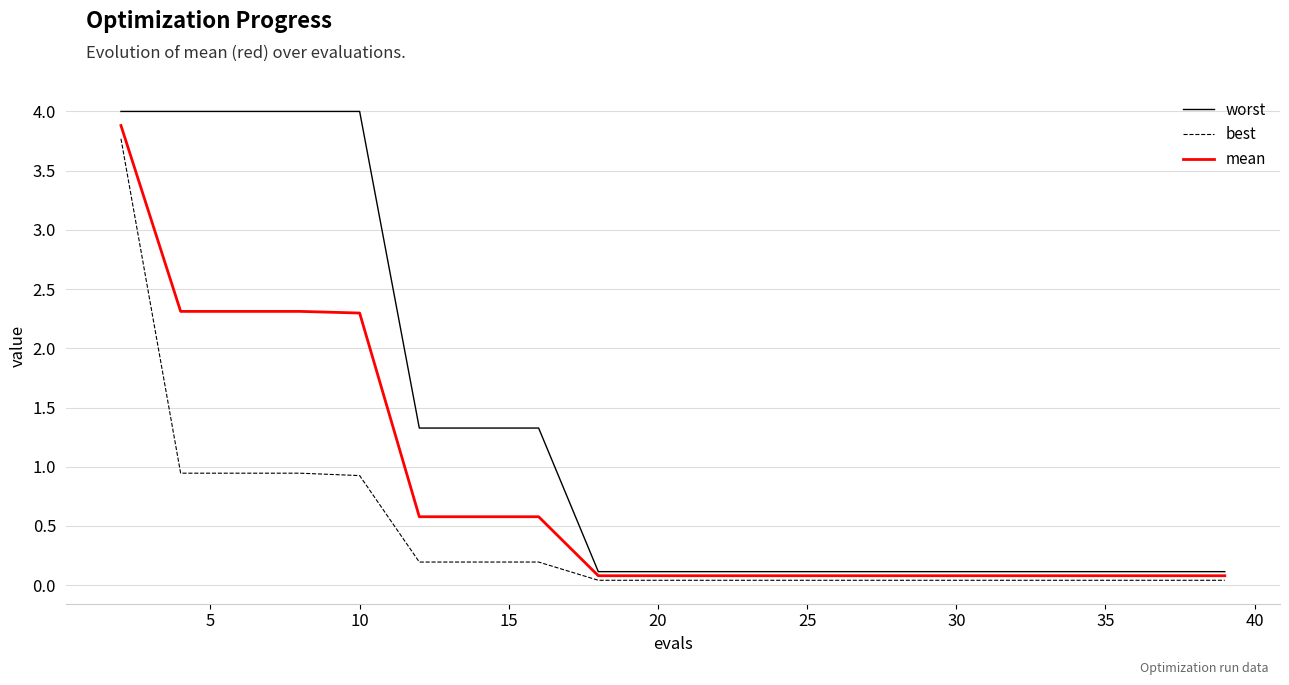

List the series in order of their overall mean, highest first.

worst, mean, best